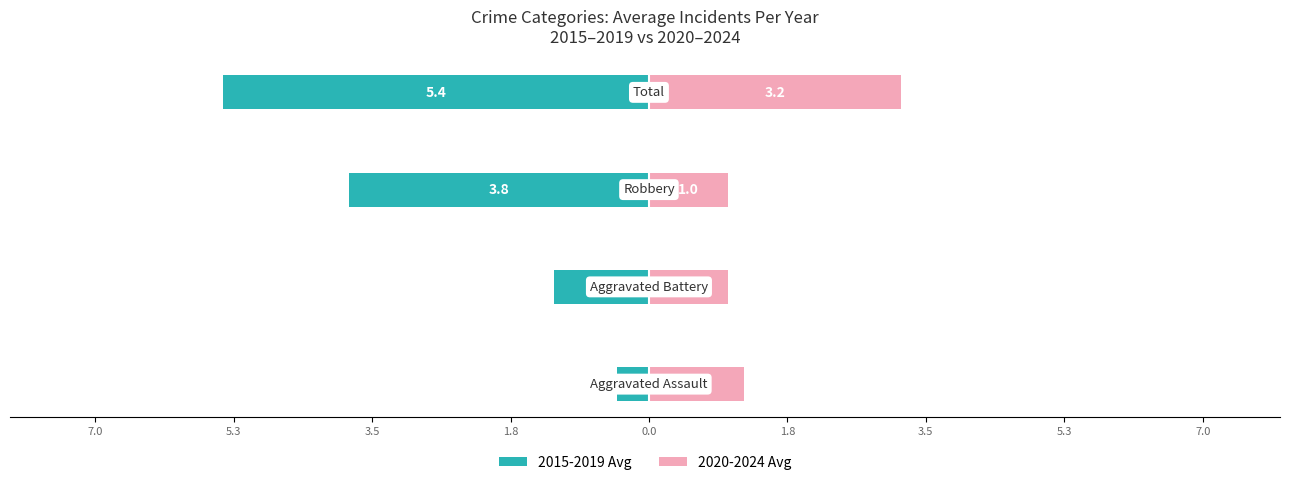

How many values in the 2015-2019 Avg series are below -1?

3